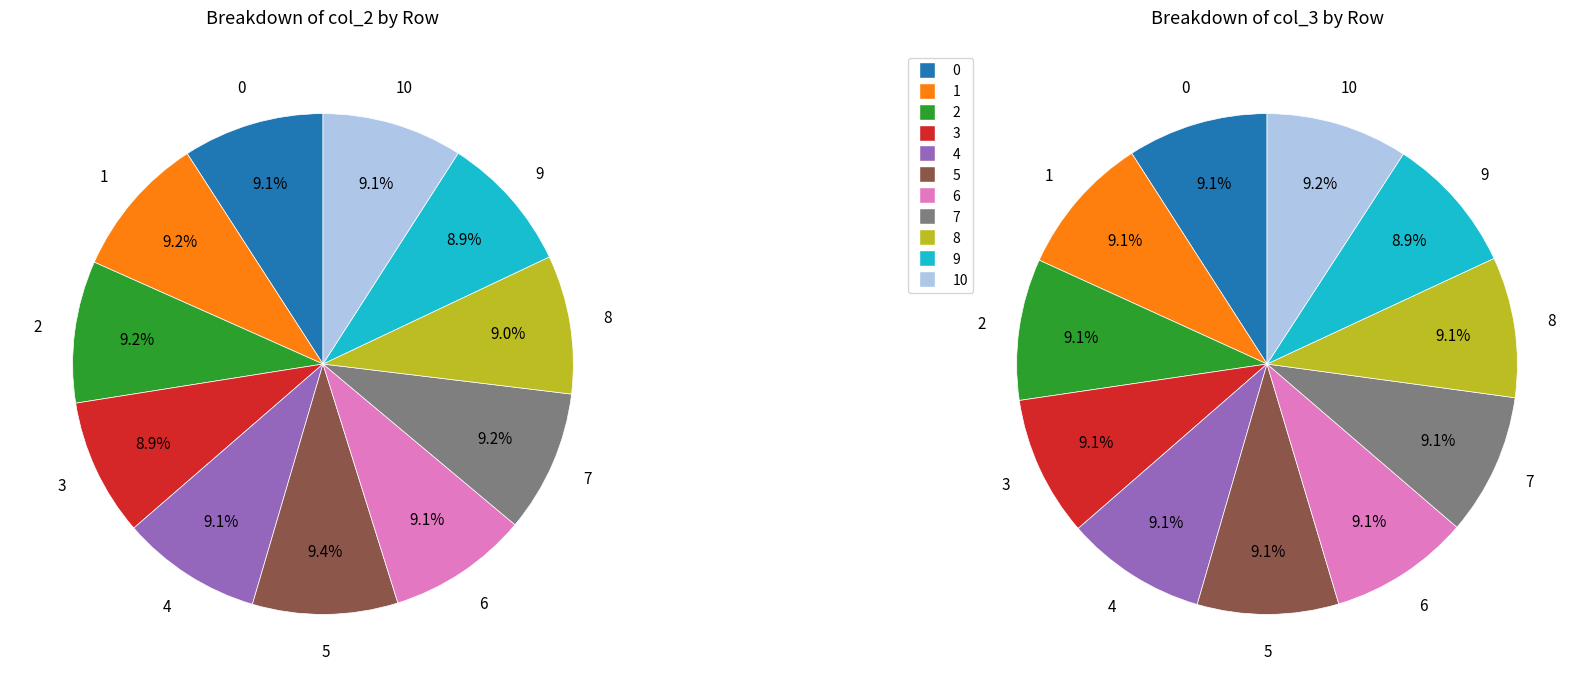

To the nearest percent, what portion does 9 represent?

9%